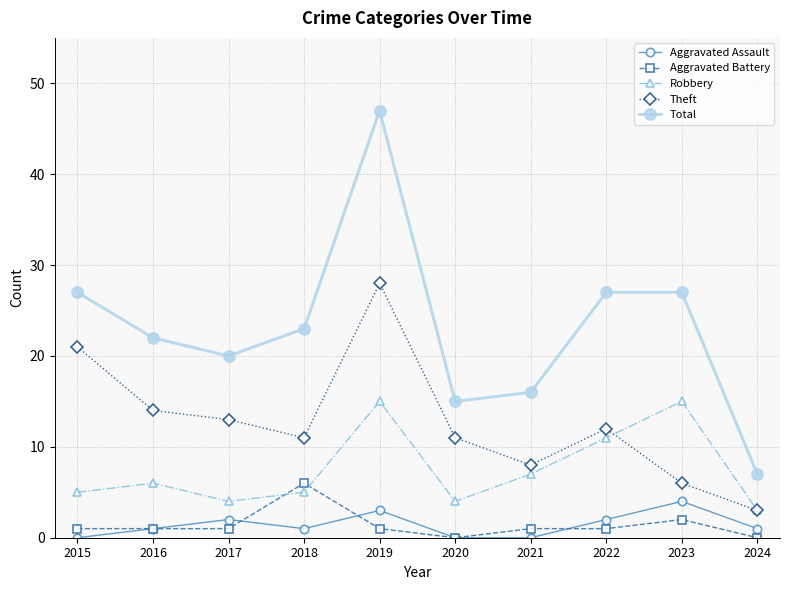

At which label does Robbery reach its minimum?

2024